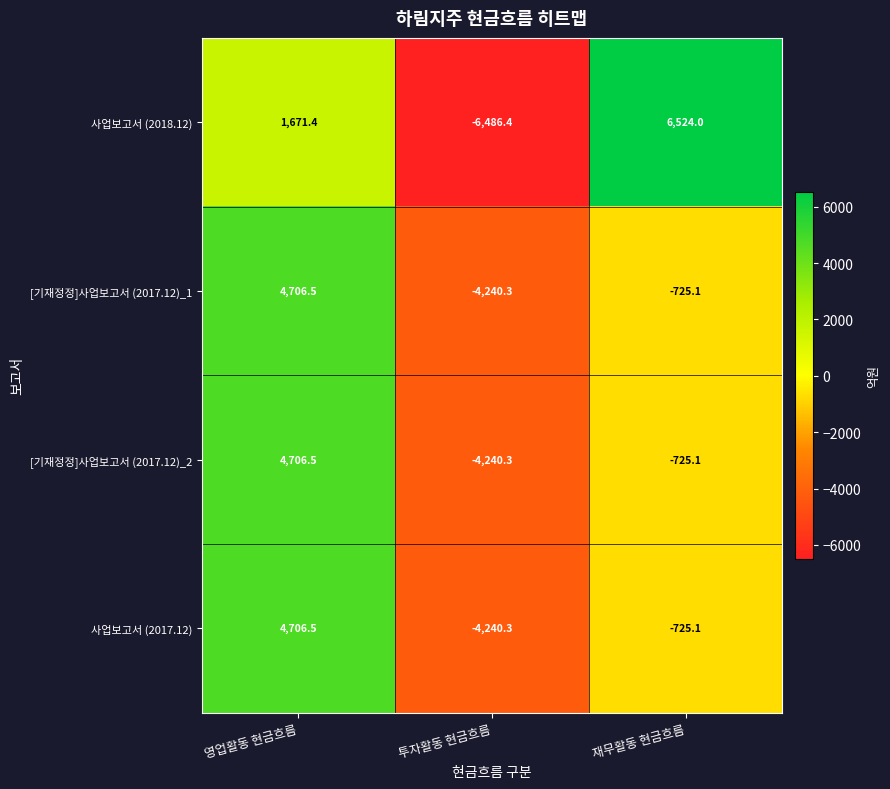

How many data points in 사업보고서 (2018.12) are above 1671?

2